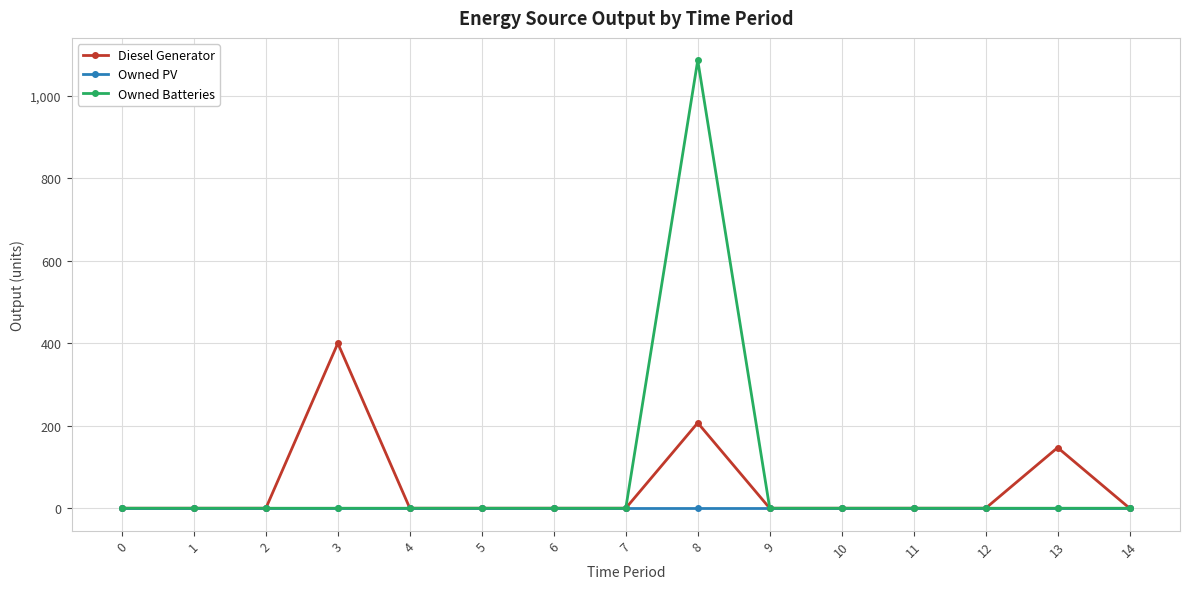

Rank the series by their maximum value, from lowest to highest.

Owned PV, Diesel Generator, Owned Batteries